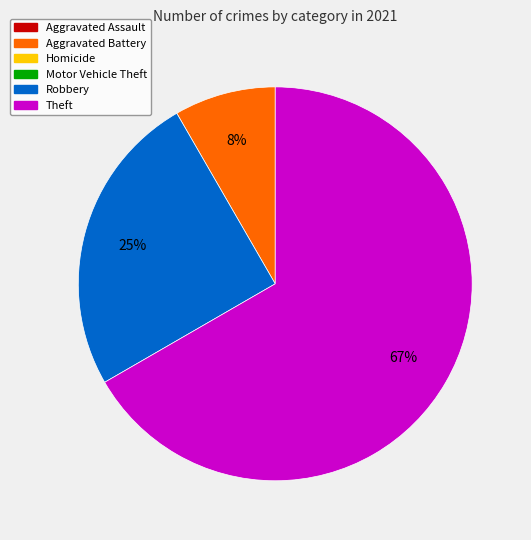

To the nearest percent, what is the average slice percentage?

33%